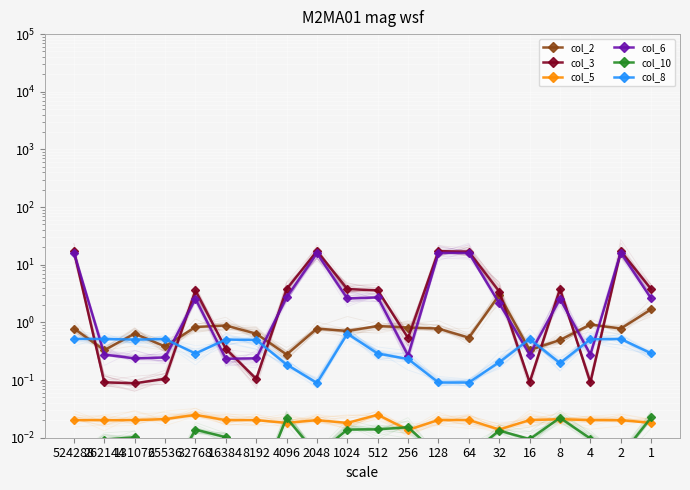

Which series ends up on top after the final intersection of col_6 and col_2?

col_6